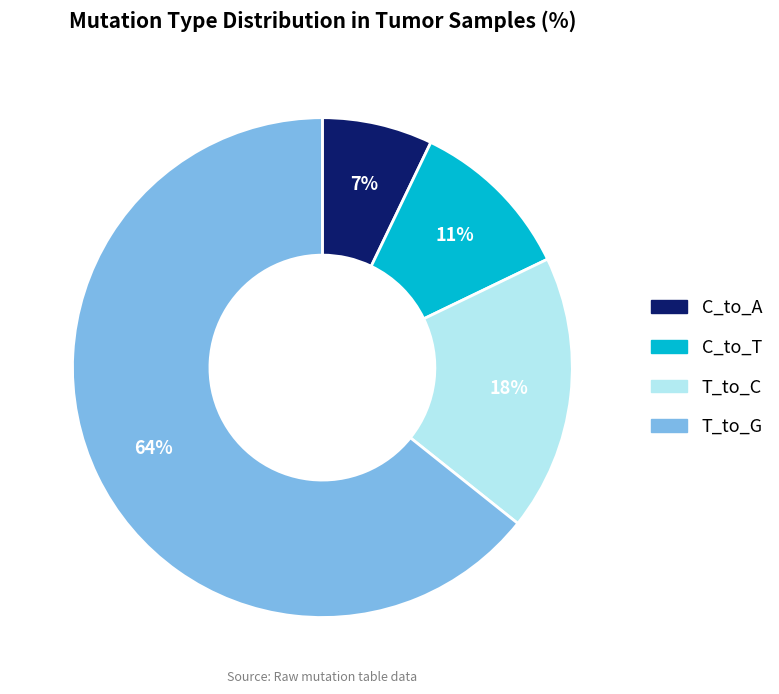

Is there any slice that represents more than half of the pie?

Yes